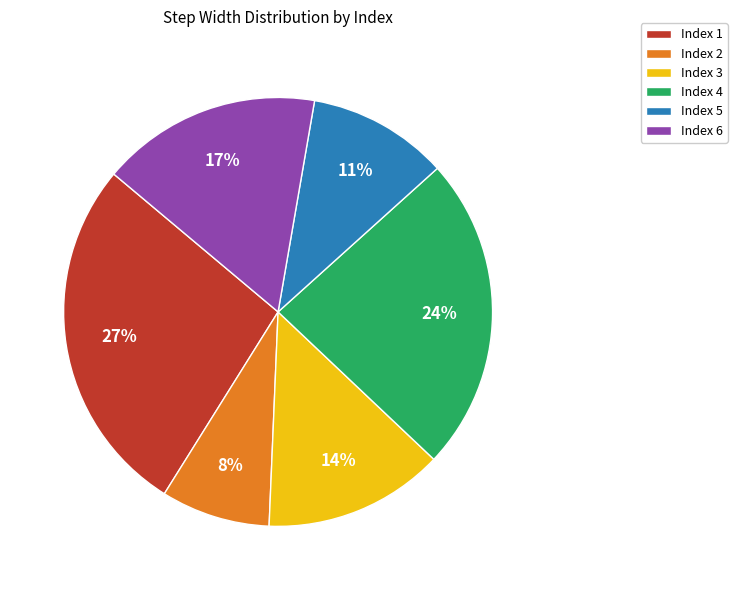

Between Index 5 and Index 6, which is larger?

Index 6